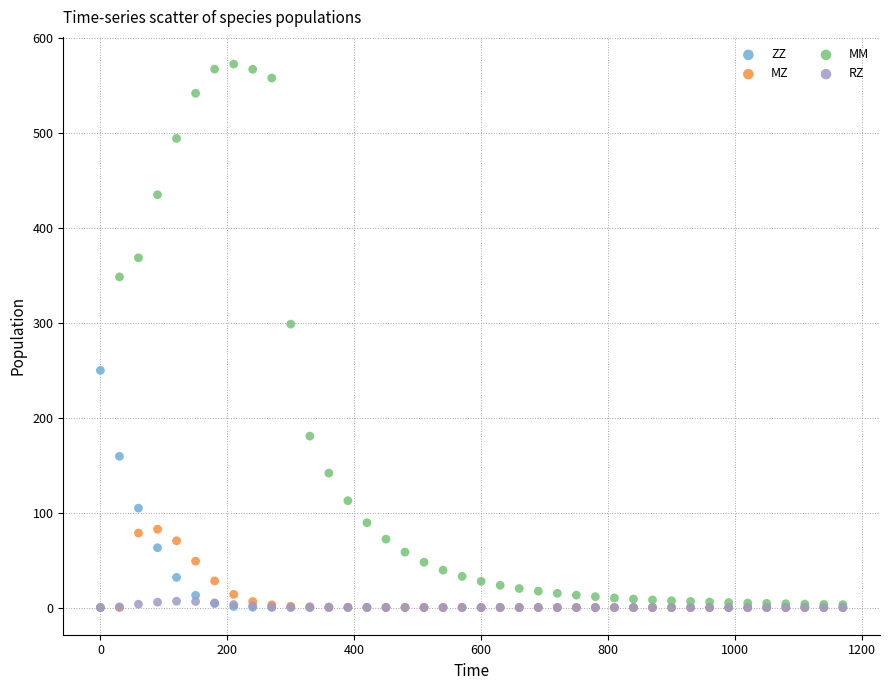

Which series reaches the maximum Y coordinate?

MM